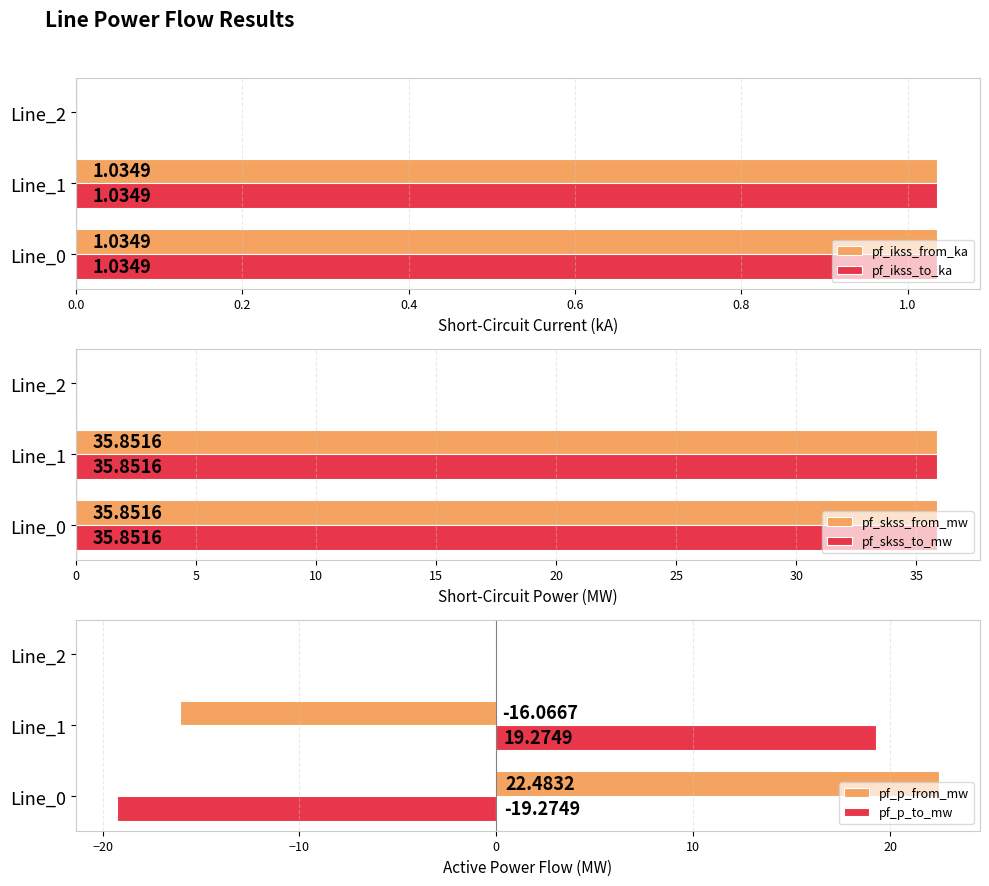

What is the sum of all pf_skss_from_mw values?

71.7